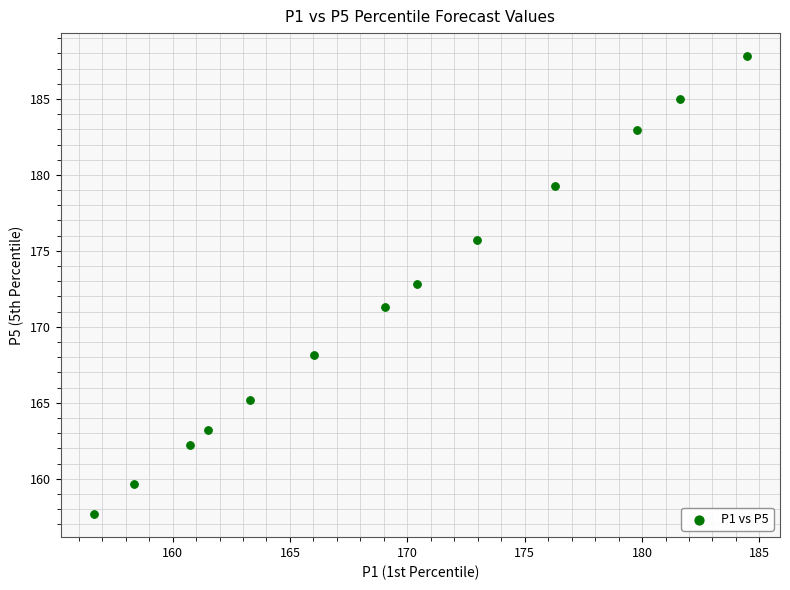

What is the range of X values (max minus min)?

27.9